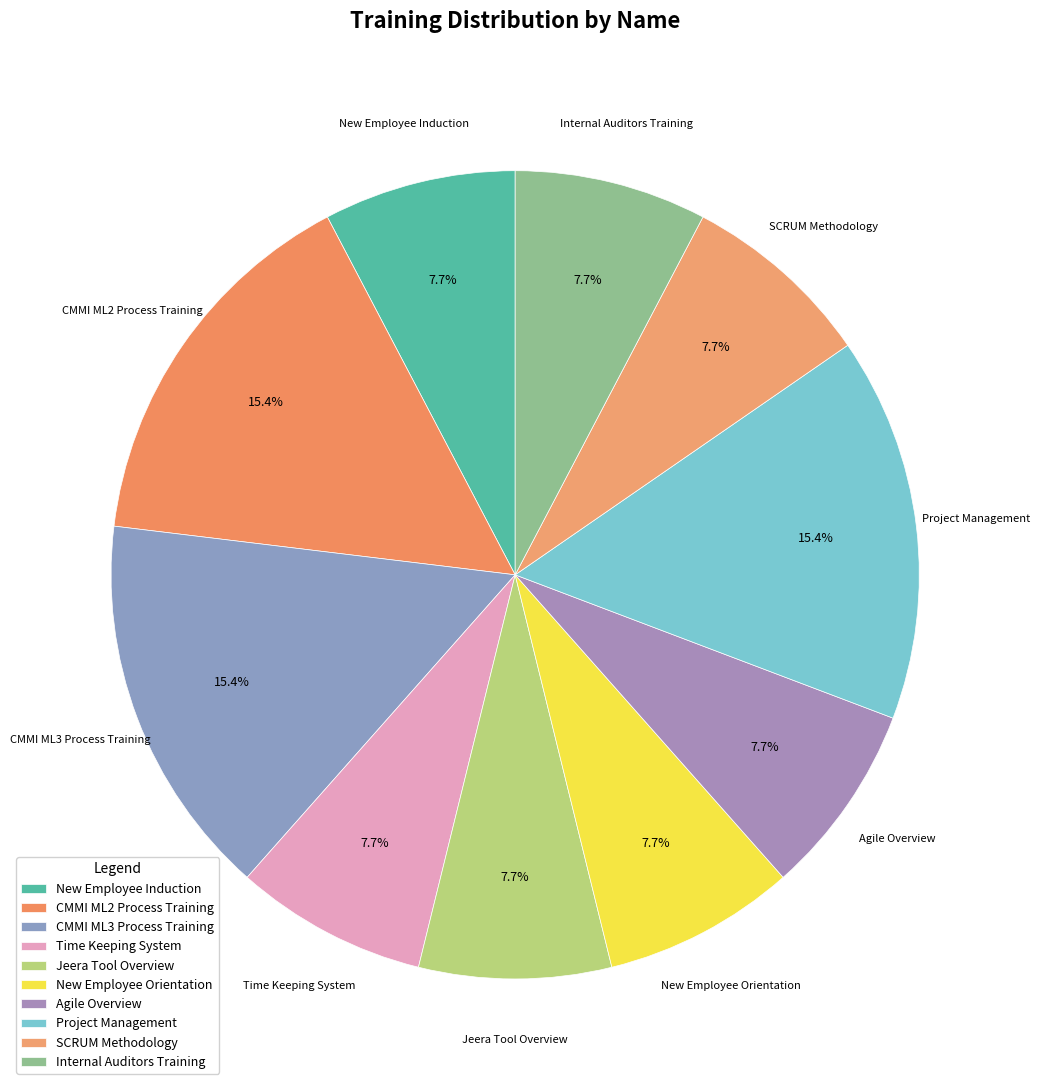

How much of the chart is everything except Project Management?

84.6%